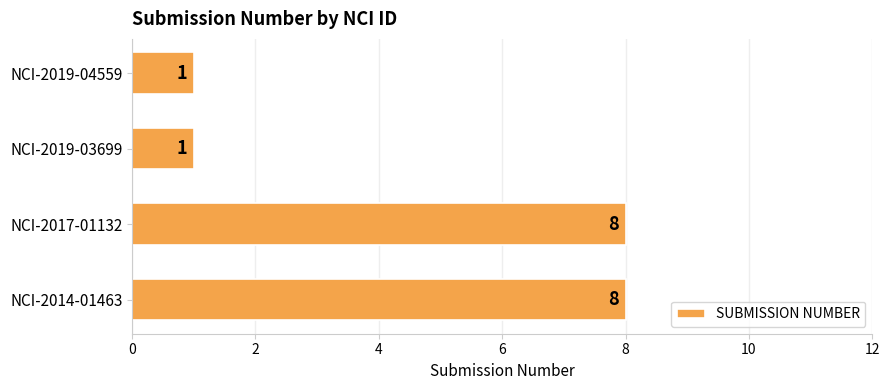

Reading top to bottom, transcribe all the data shown in this chart.

NCI-2019-04559=1	NCI-2019-03699=1	NCI-2017-01132=8	NCI-2014-01463=8